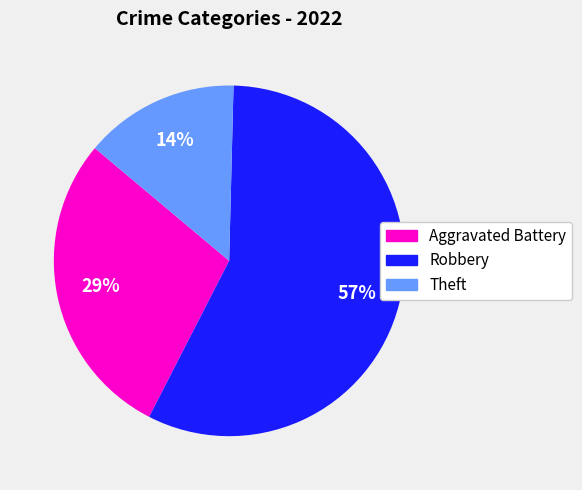

Is there any slice that represents more than half of the pie?

Yes